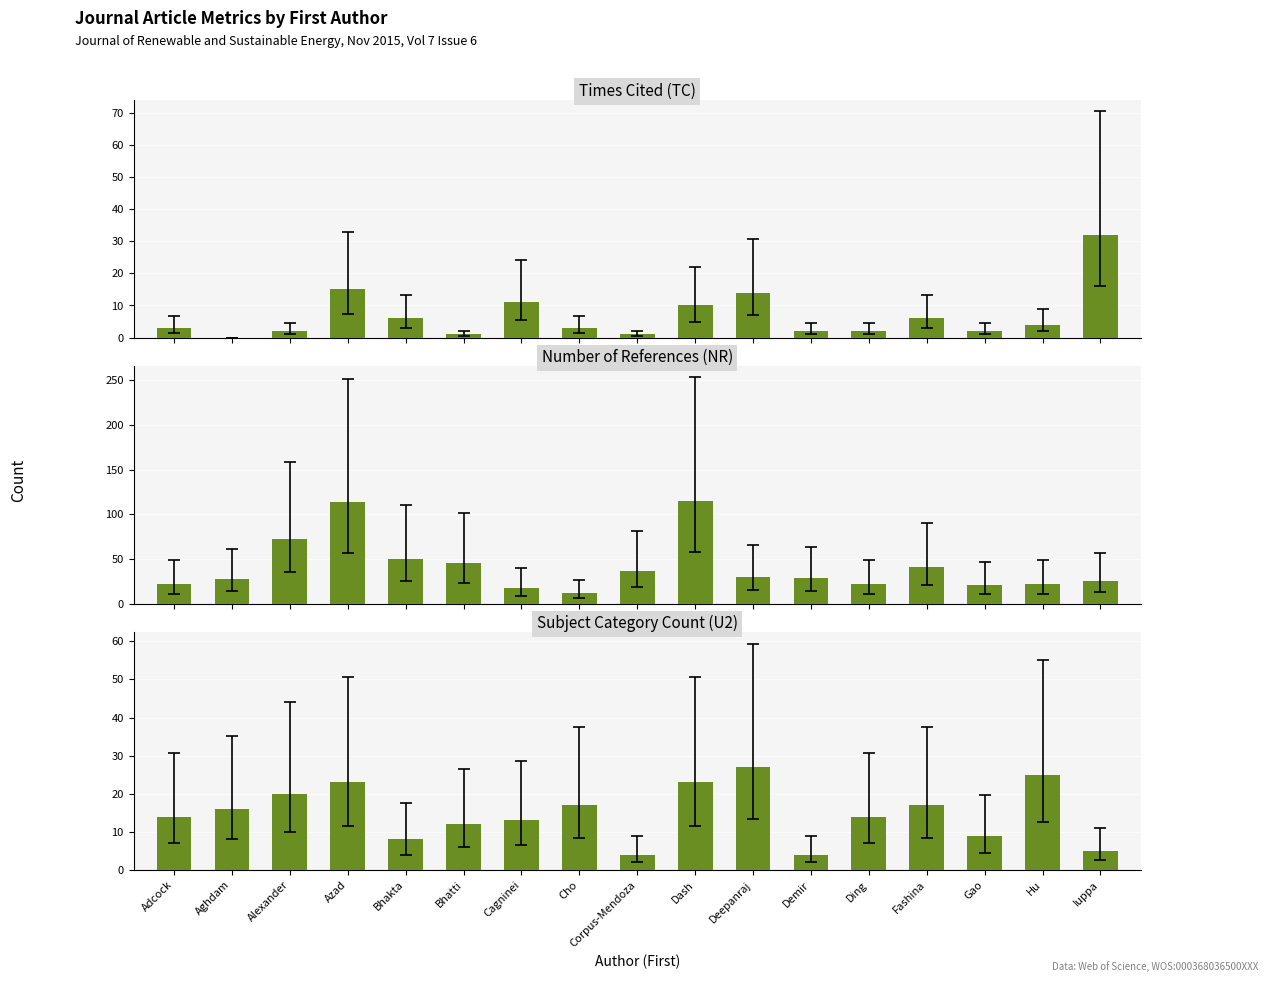

What is the greatest value displayed?

115